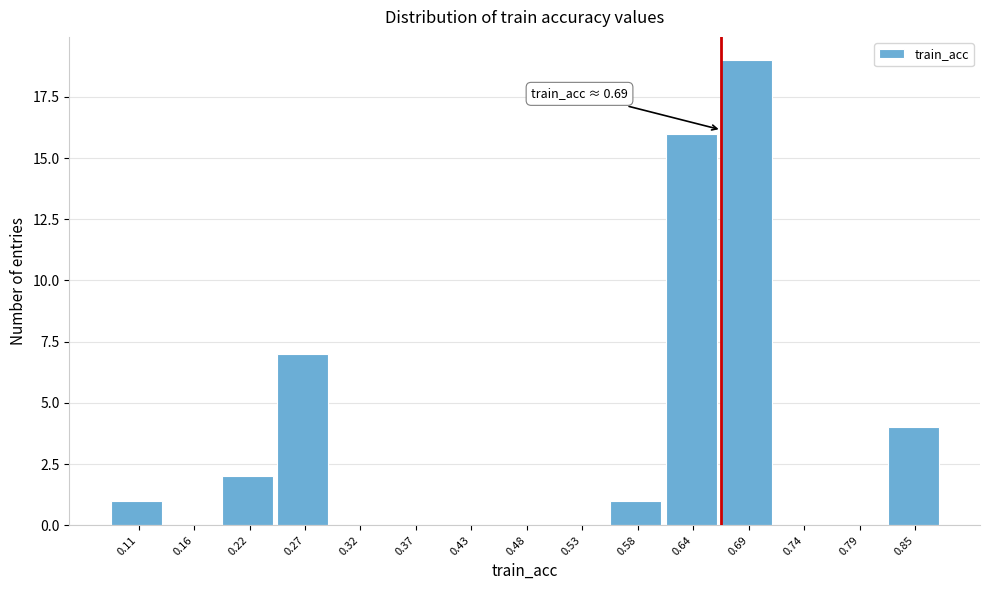

Reading left to right, what are all the values shown in this chart?

0.11=1	0.16=0	0.22=2	0.27=7	0.32=0	0.37=0	0.43=0	0.48=0	0.53=0	0.58=1	0.64=16	0.69=19	0.74=0	0.79=0	0.85=4